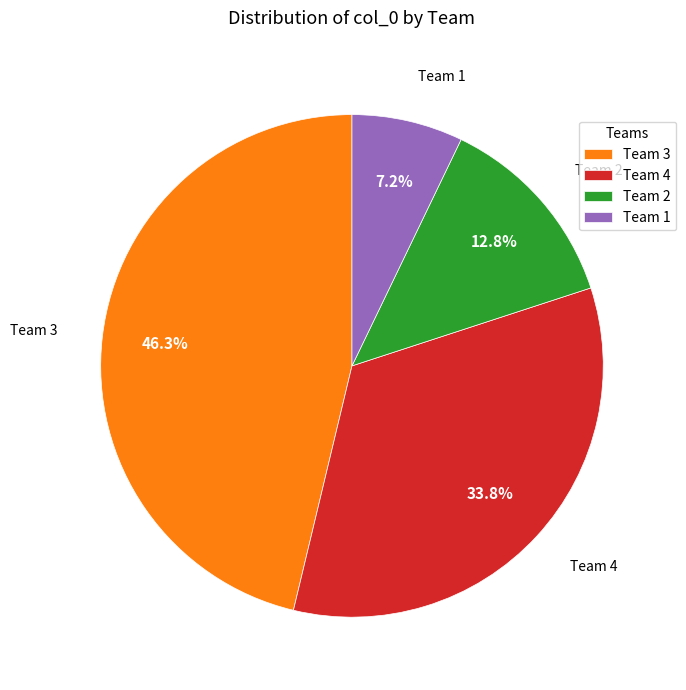

What portion of the pie excludes Team 2?

87.2%